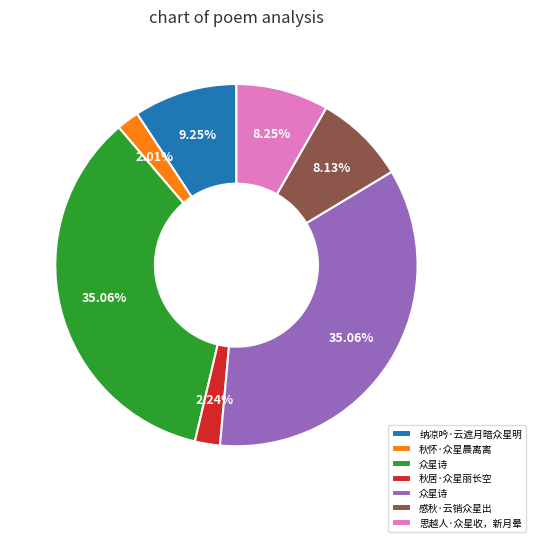

Is there any slice that represents more than half of the pie?

No